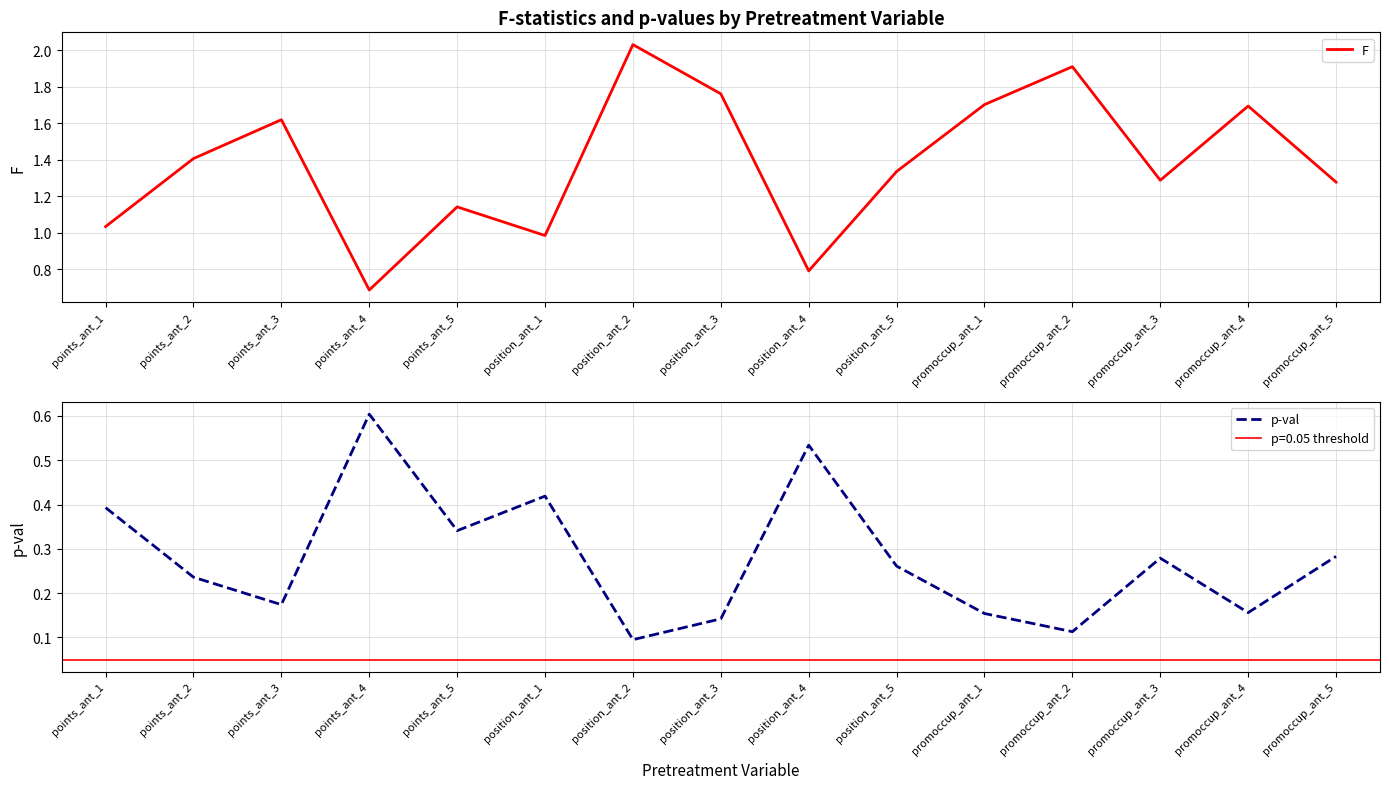

Which series changed the most between points_ant_1 and points_ant_2?

F